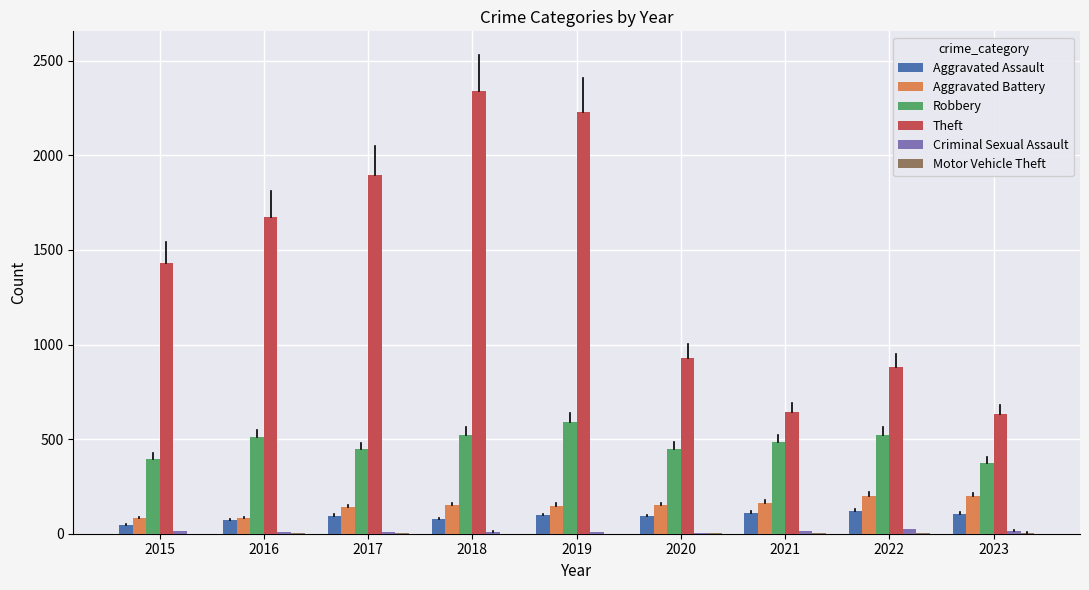

What is the sum of all Aggravated Battery values?

1322